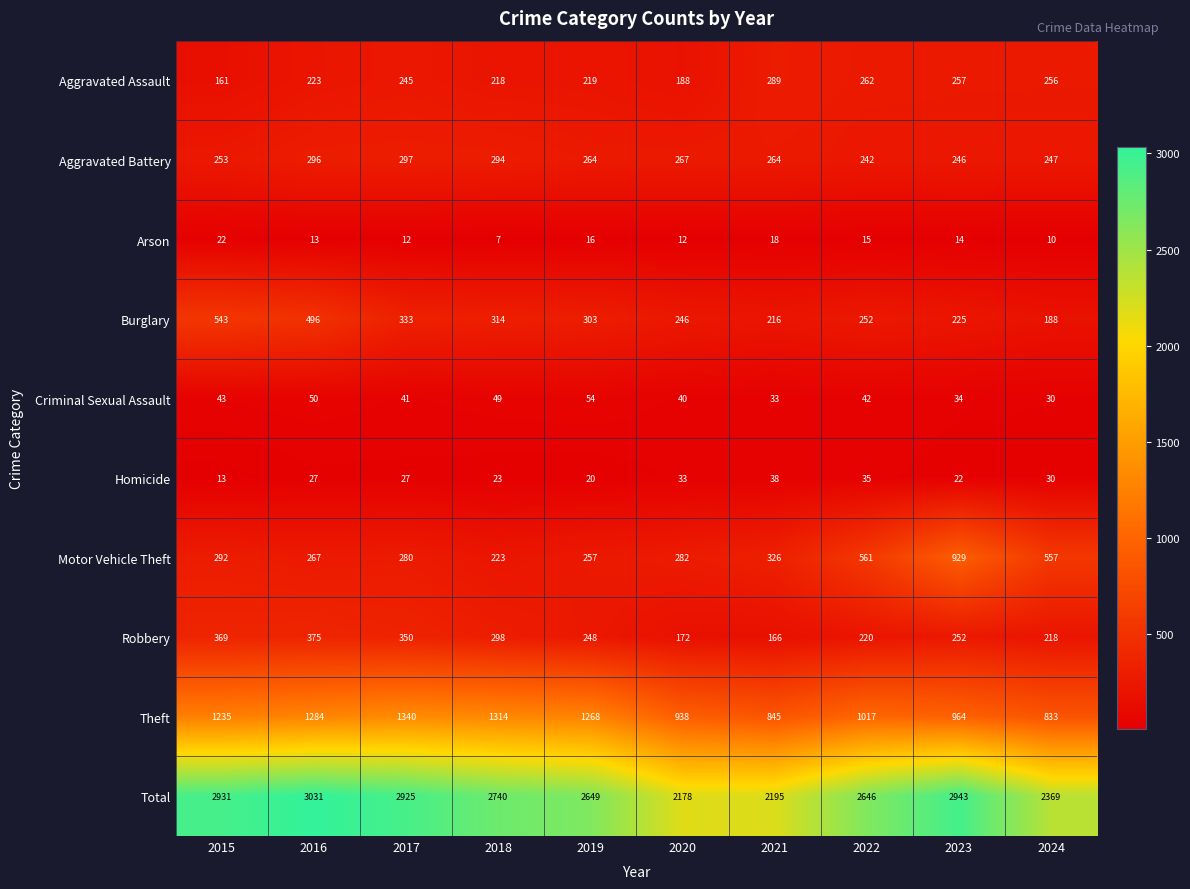

List the series in order of their peak value, highest first.

Total, Theft, Motor Vehicle Theft, Burglary, Robbery, Aggravated Battery, Aggravated Assault, Criminal Sexual Assault, Homicide, Arson